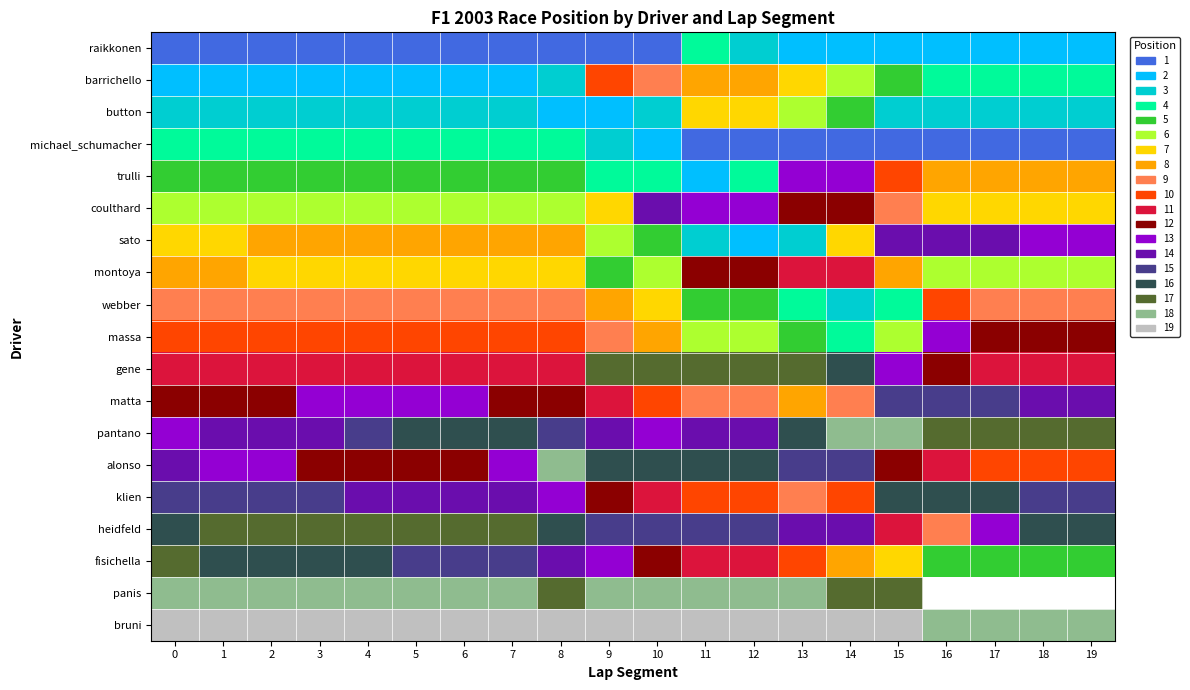

True or false: gene has a value of 11.0 at 8.

True